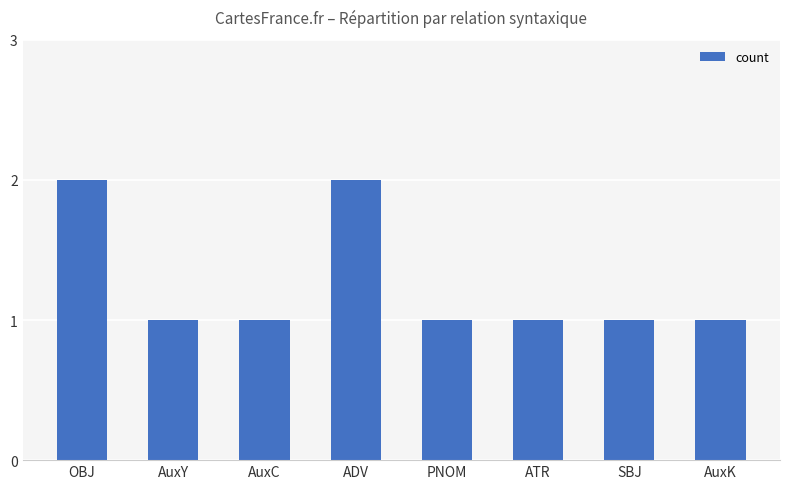

Count the values in the range 1 to 2.

8